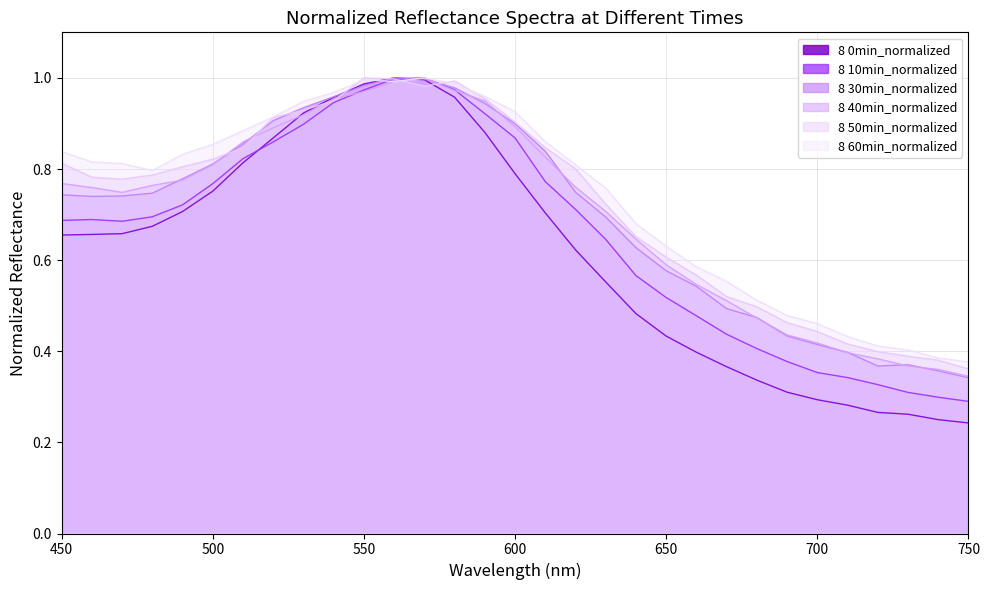

How many interior local peaks does the 8 10min_normalized series have?

2